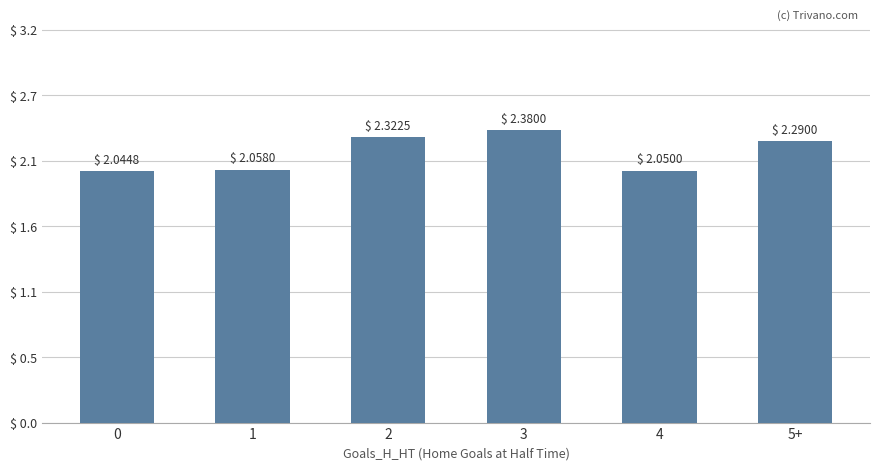

Are the bars horizontal?

No